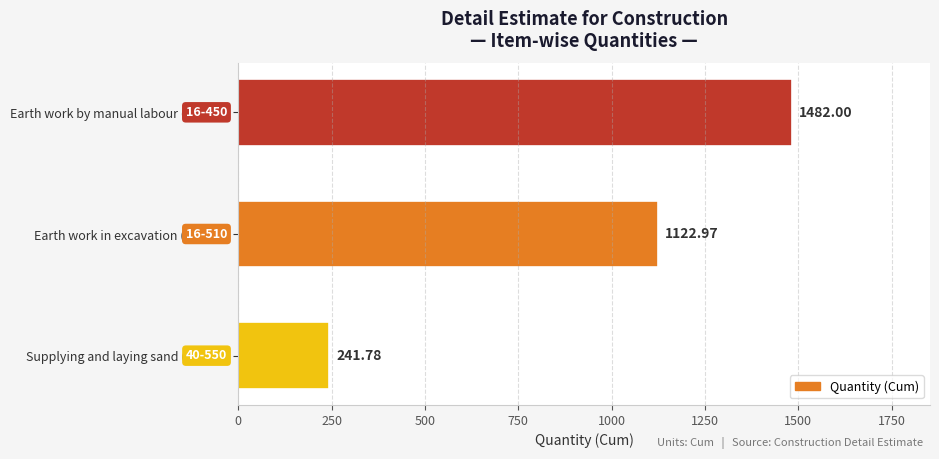

Count the number of values greater than 1122.

2